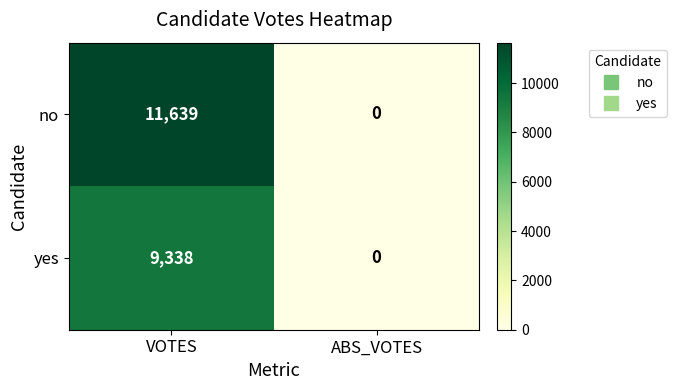

What is the difference between the yes values at VOTES and ABS_VOTES?

9338